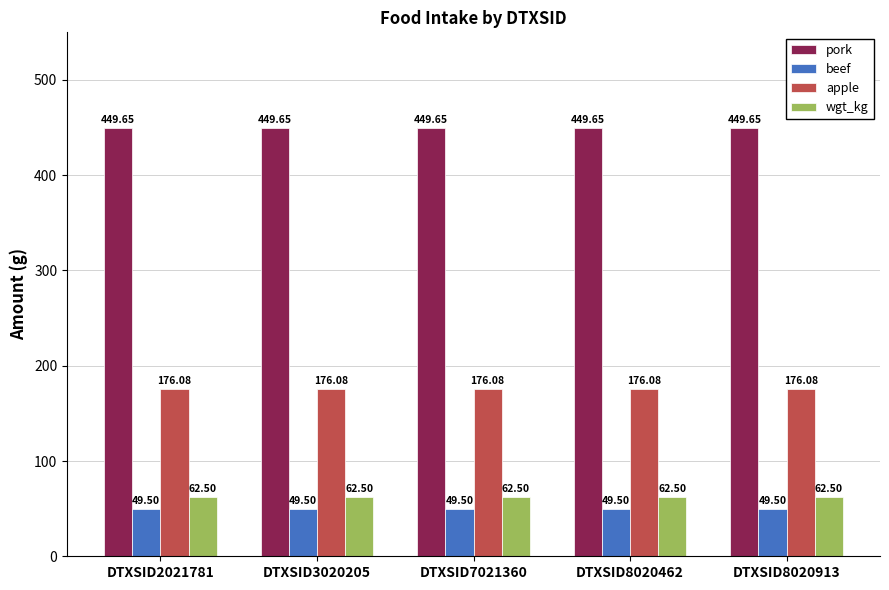

What is the total value across all series at DTXSID2021781?

737.7